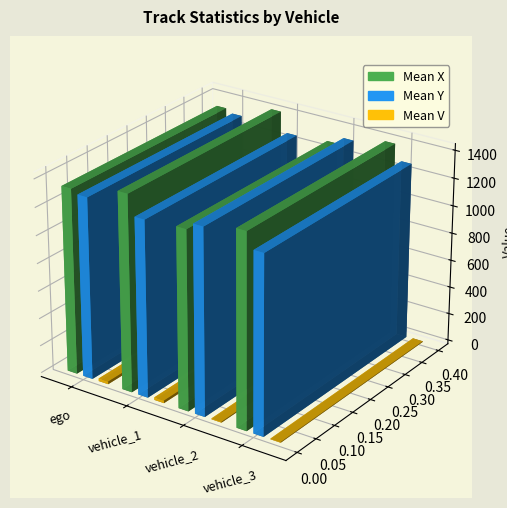

Is the value of Mean V at vehicle_1 greater than the value of Mean Y at vehicle_3?

No